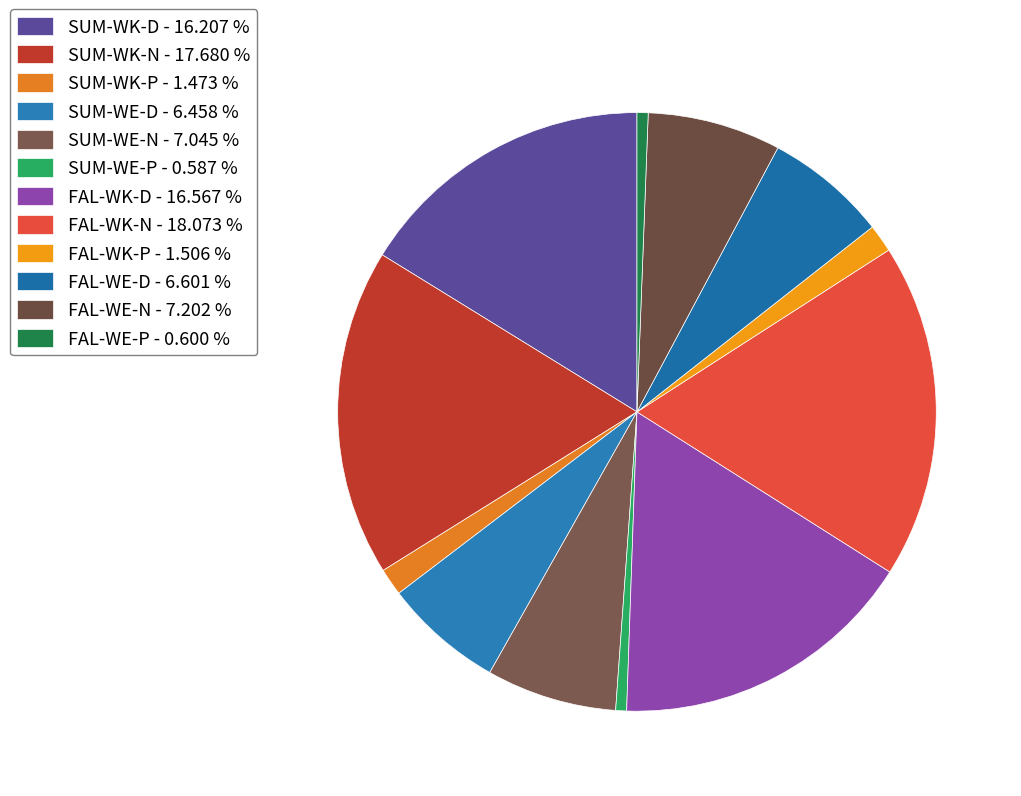

Which has a higher value, SUM-WE-N or SUM-WE-D?

SUM-WE-N